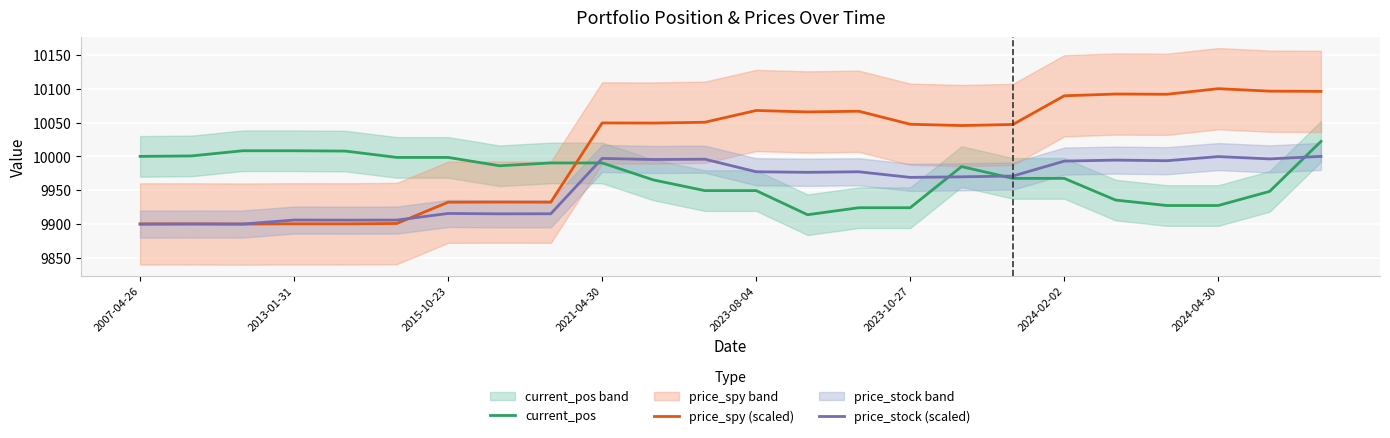

How many values in the current_pos series exceed 9984?

12